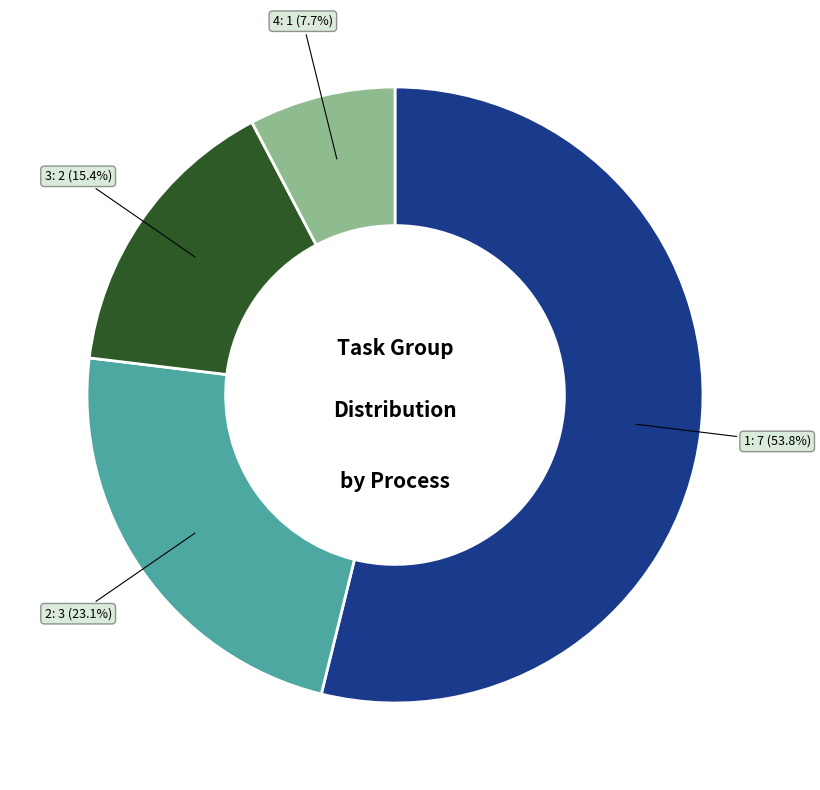

Does any single category account for the majority?

Yes